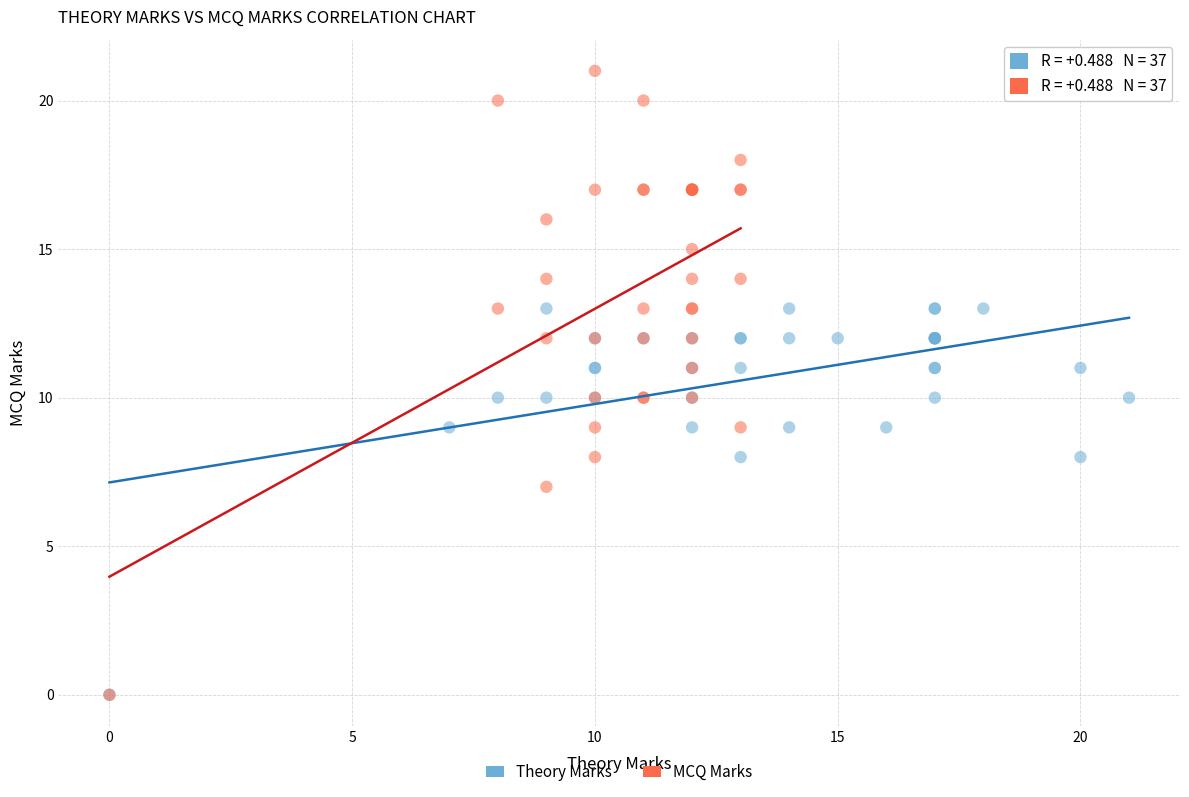

Which series has the largest Y range (max minus min)?

MCQ Marks